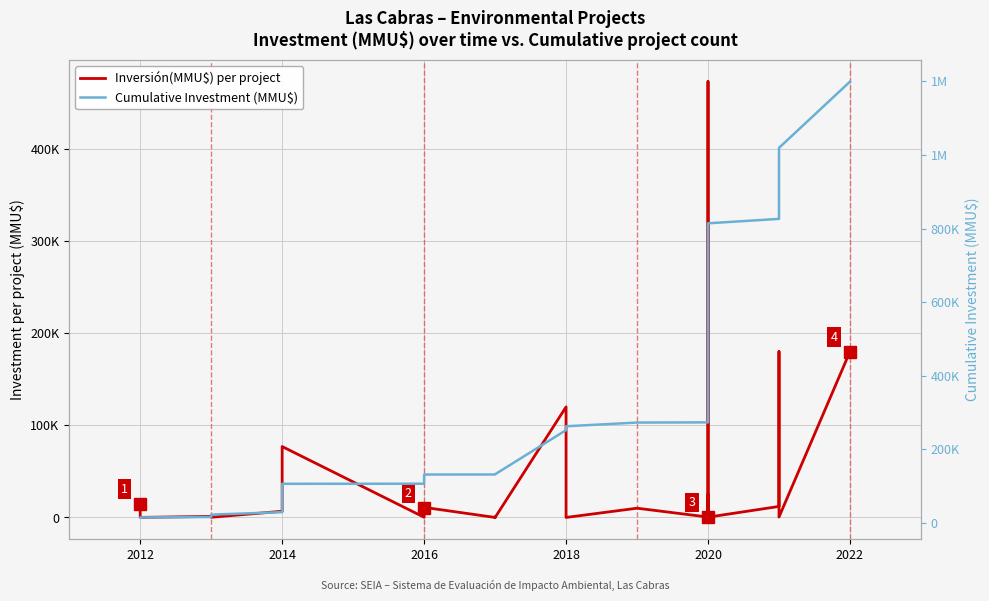

True or false: Cumulative Investment (MMU$) has more than 2 interior local peaks.

False